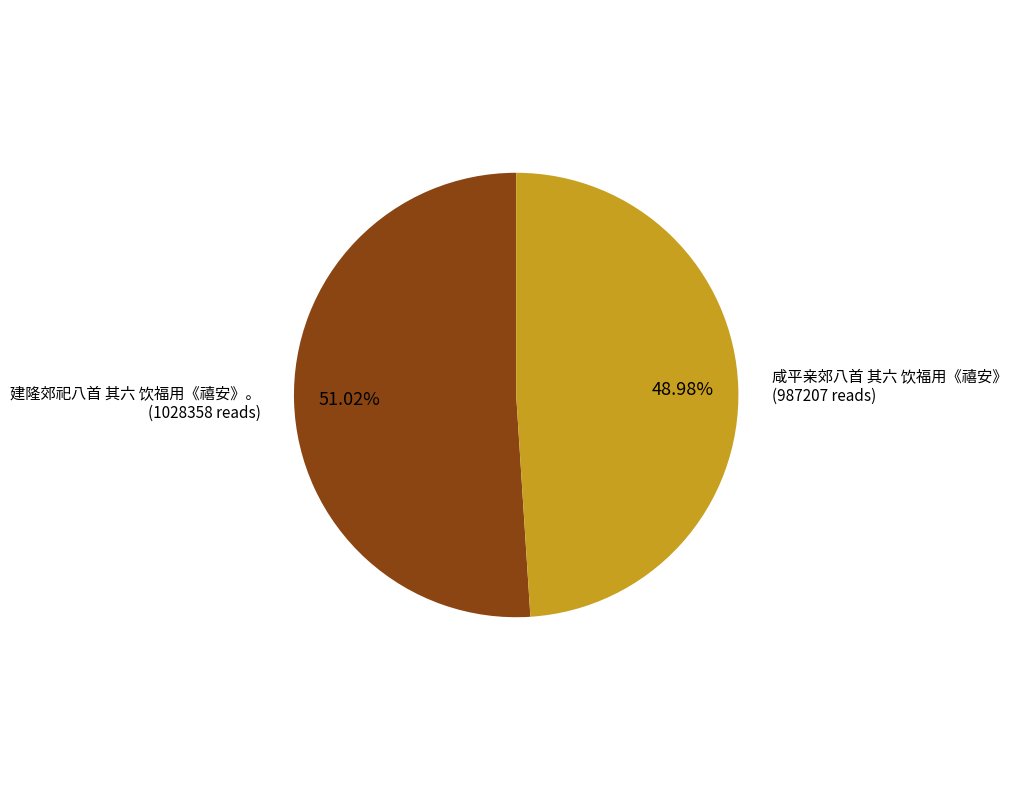

How many segments does this pie chart have?

2